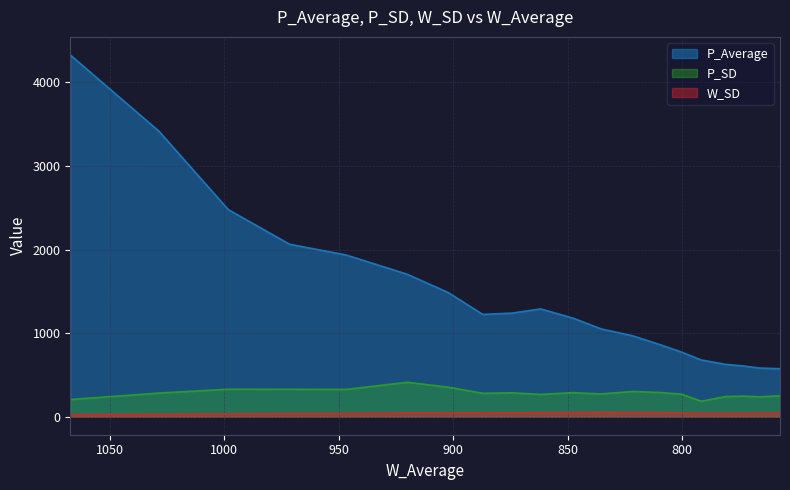

How many lines are shown in the chart?

3